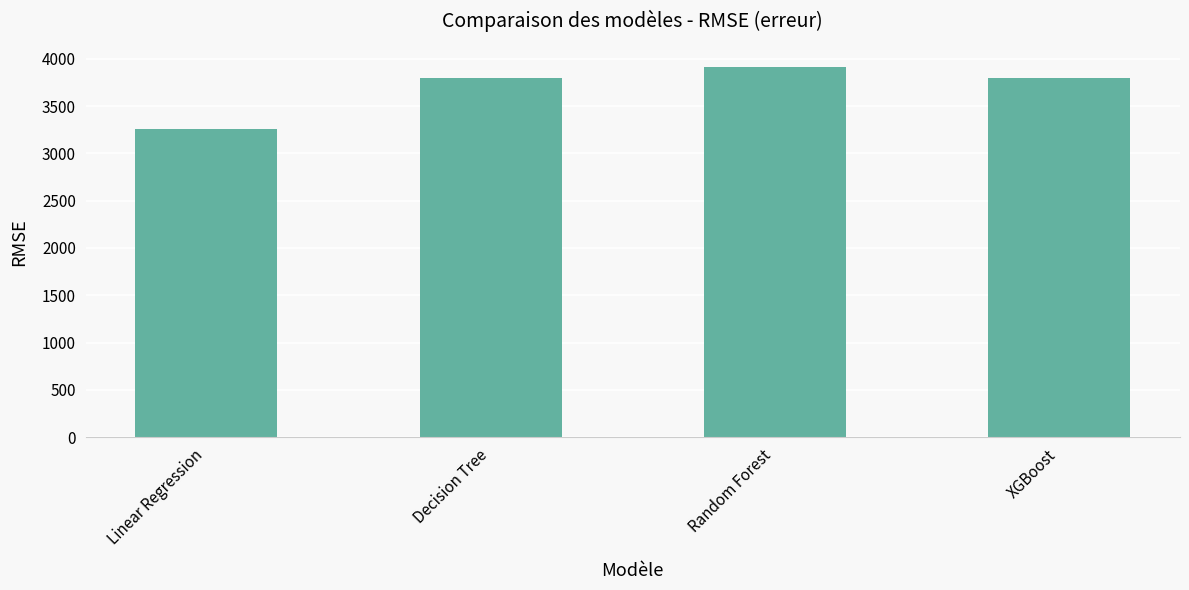

How many bars are there in total?

4